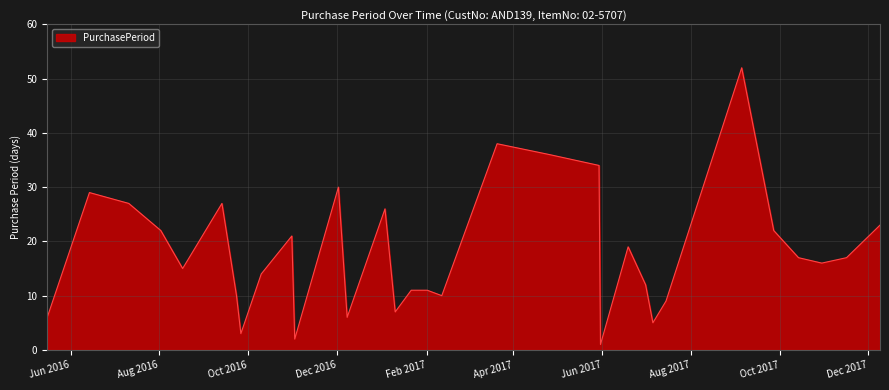

True or false: there are more than 0 points higher than both neighbors.

True